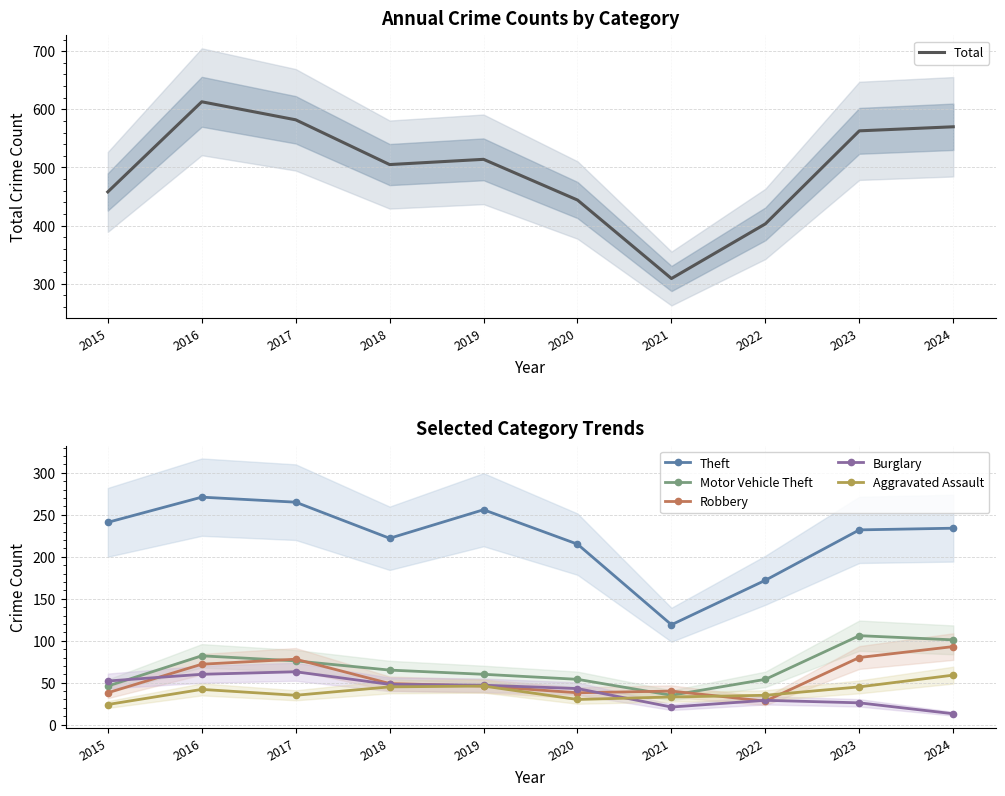

The Aggravated Assault series shows 50 at 2017. True or false?

False